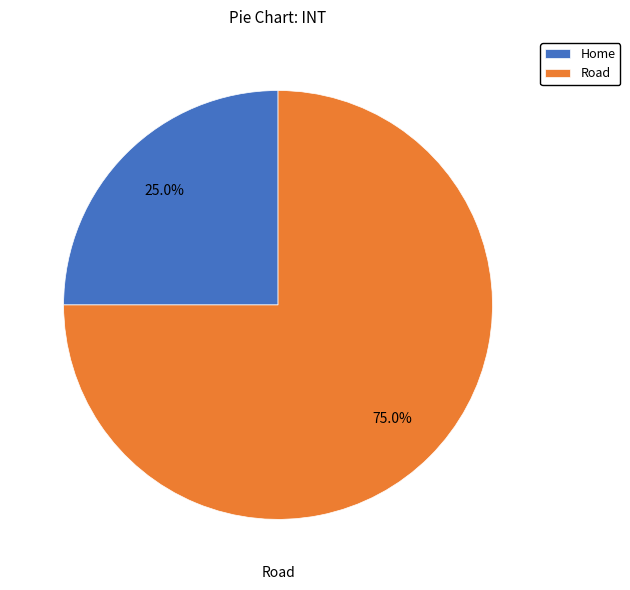

What is the total percentage of Road and Home?

100.0%